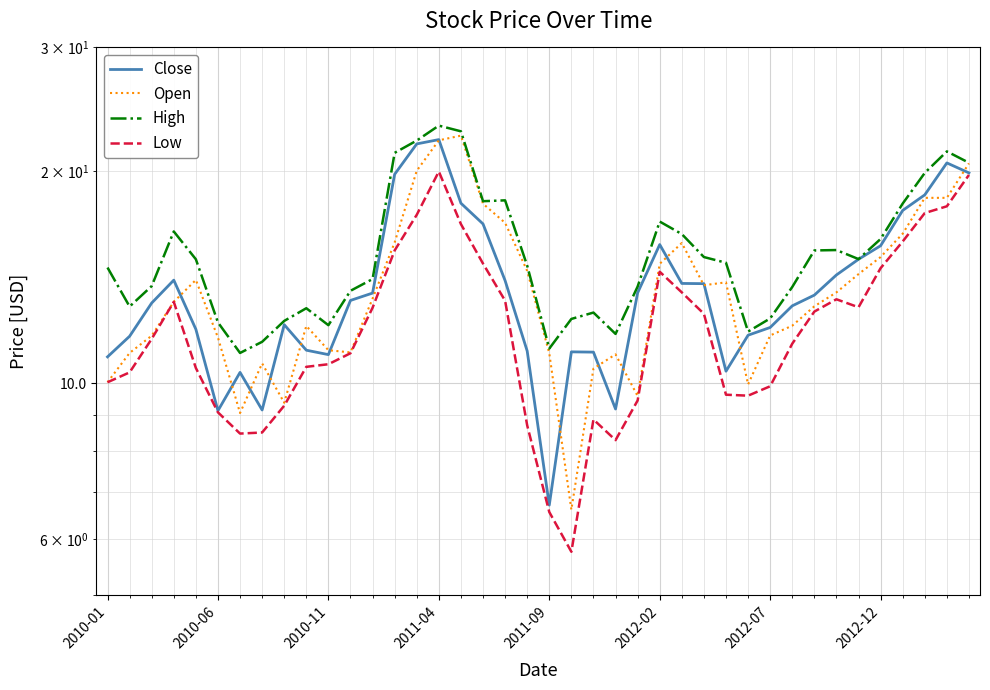

What is the difference between the maximum and minimum values in the Low series?

14.2